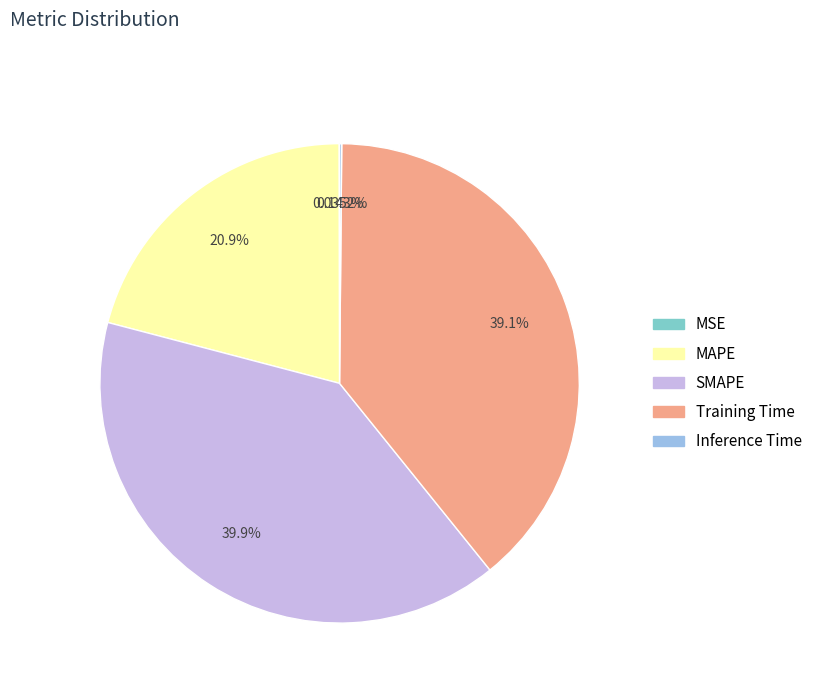

Approximately how many times larger is the value at SMAPE compared to Training Time?

1.0